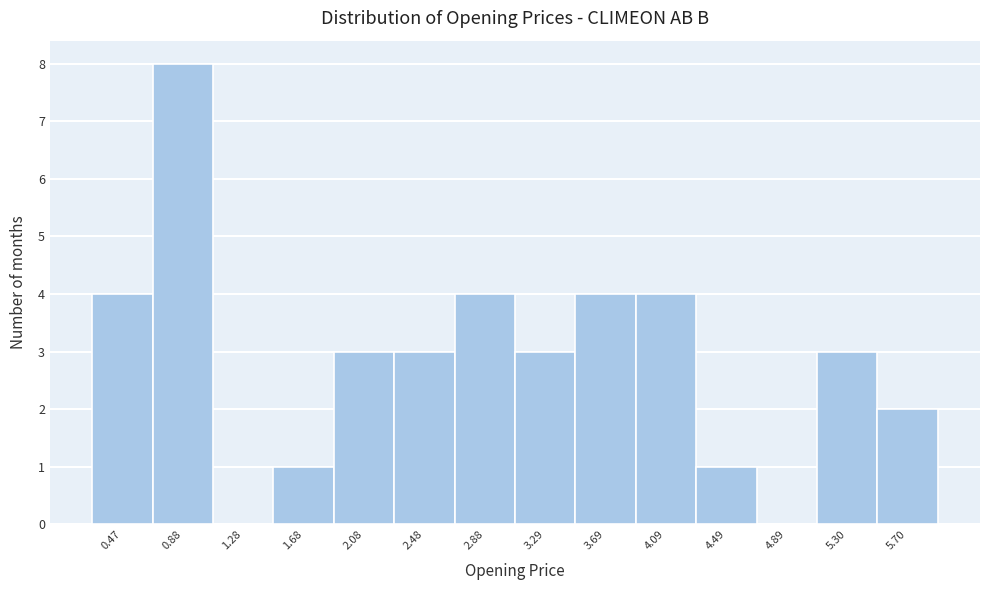

How tall is the bar that spans 4.30 to 4.70 on the x-axis? Neither the bar edges nor the heights are printed on the chart, so give them approximately, as read against the axes.

1